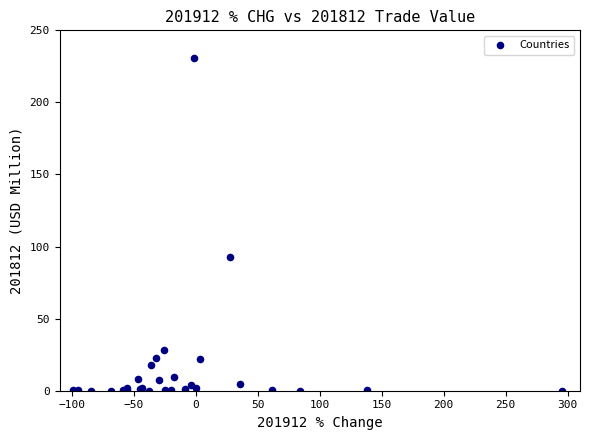

What Y value in the scatter plot is closest to 115?

92.8